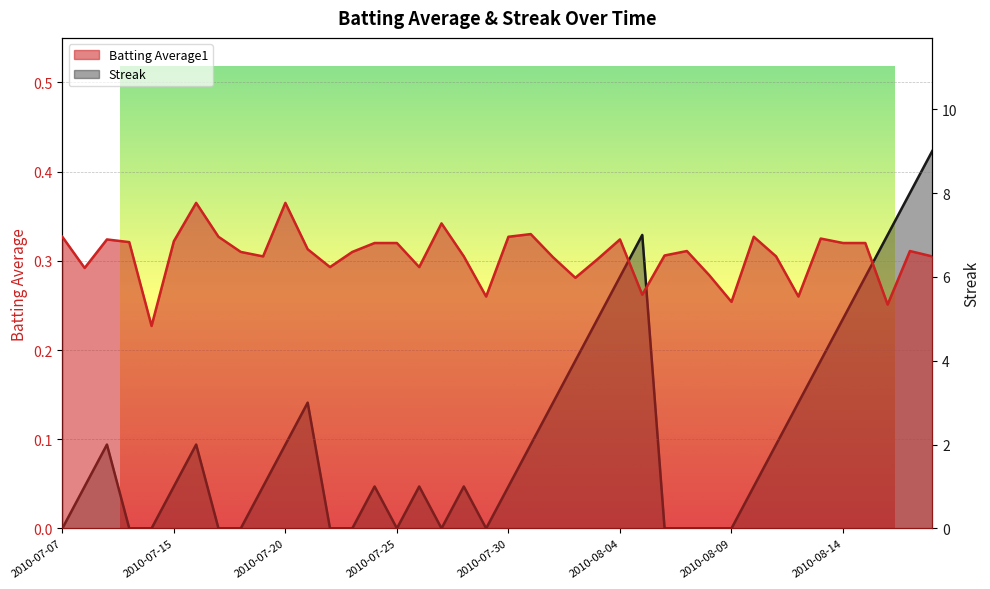

At which category is the sum across all series the highest?

2010-08-18